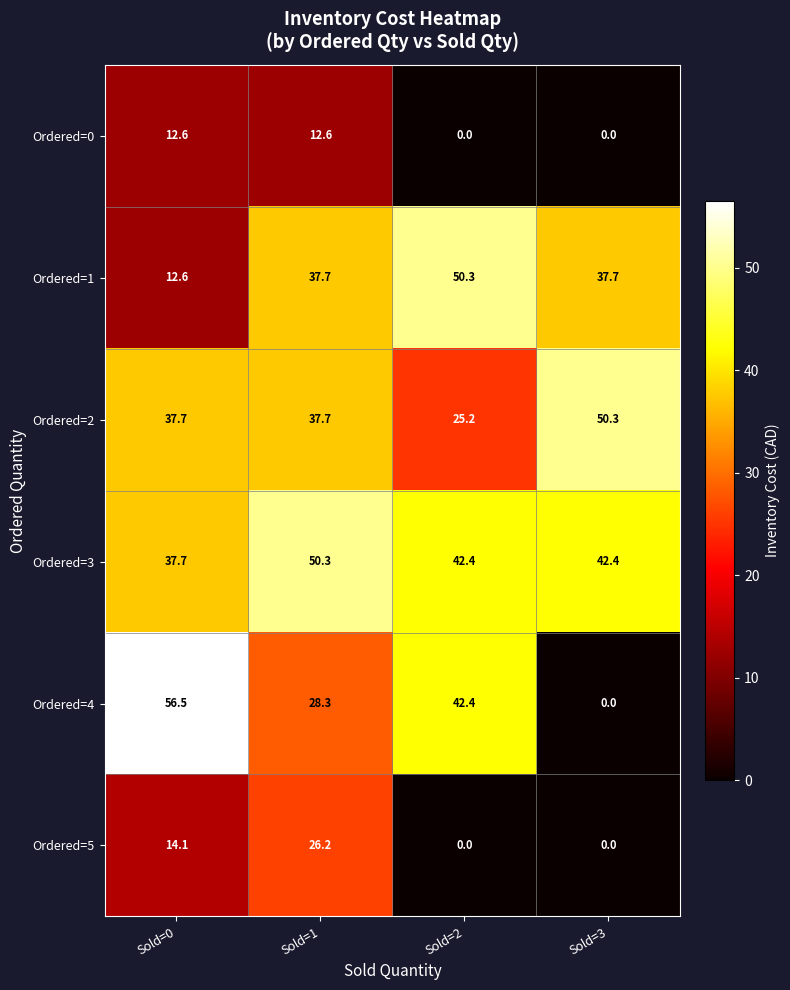

Reading left to right, extract all data points from this chart.

Ordered=0: Sold=0=12.6	Sold=1=12.6	Sold=2=0.0	Sold=3=0.0
Ordered=1: Sold=0=12.6	Sold=1=37.7	Sold=2=50.3	Sold=3=37.7
Ordered=2: Sold=0=37.7	Sold=1=37.7	Sold=2=25.2	Sold=3=50.3
Ordered=3: Sold=0=37.7	Sold=1=50.3	Sold=2=42.4	Sold=3=42.4
Ordered=4: Sold=0=56.5	Sold=1=28.3	Sold=2=42.4	Sold=3=0.0
Ordered=5: Sold=0=14.1	Sold=1=26.2	Sold=2=0.0	Sold=3=0.0